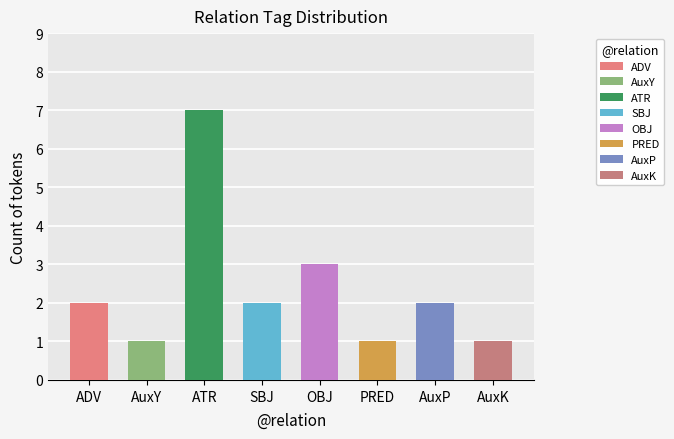

Which category has the lowest value across all series?

AuxY